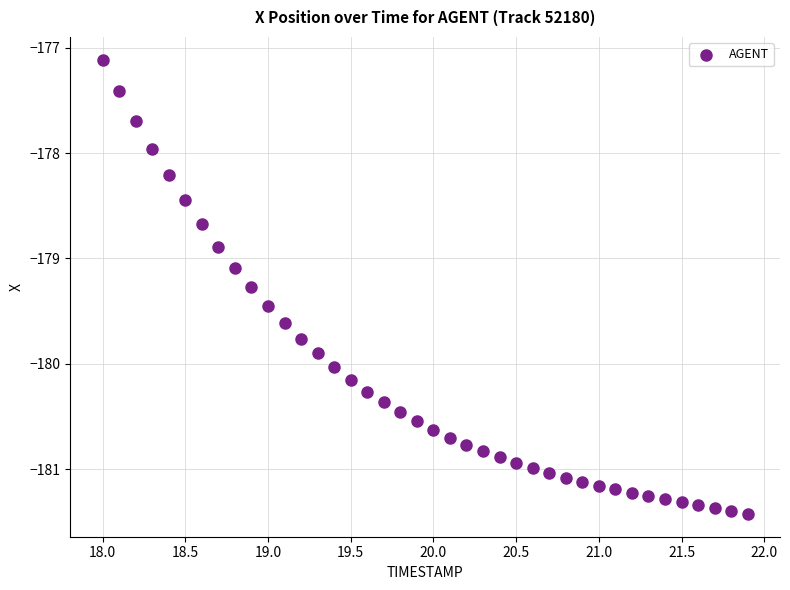

What is the range of Y values (max minus min)?

4.3